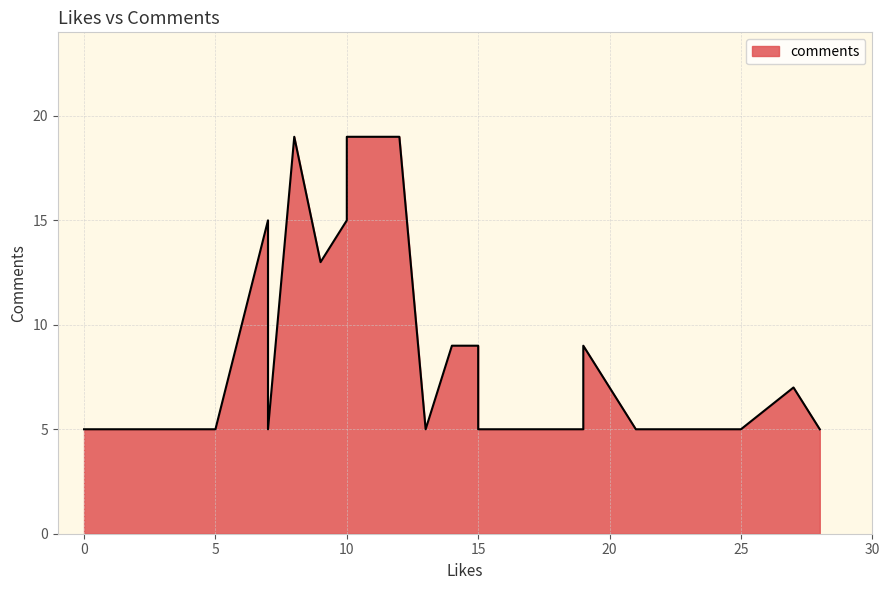

Approximately how many times larger is the value at 12 compared to 19?

2.1